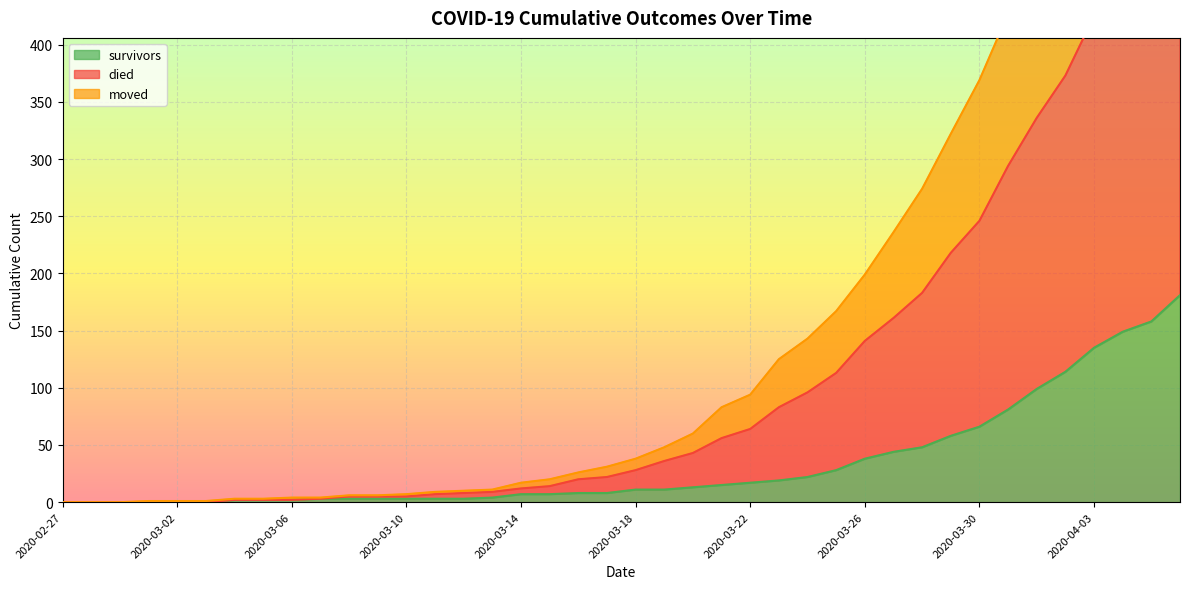

The value of survivors at 2020-03-26 is 9. True or false?

False